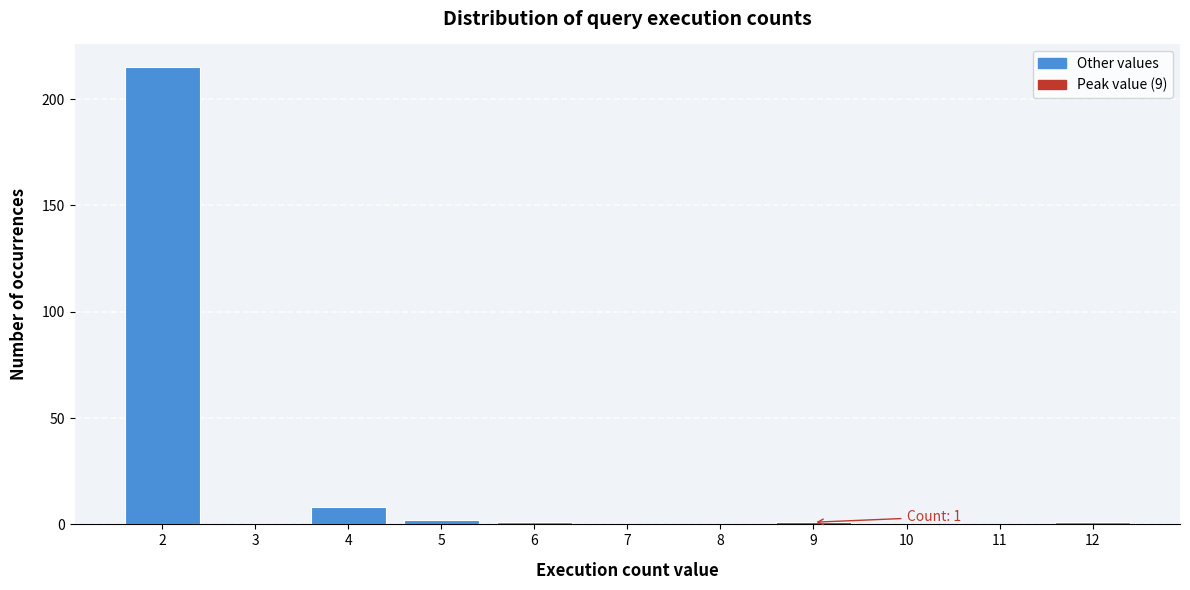

Over which range of the x-axis is the bar tallest?

1.5 to 2.5